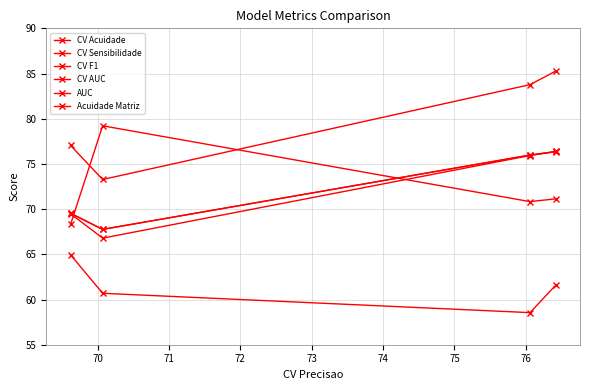

What is the lowest value of the CV F1 series?

66.8